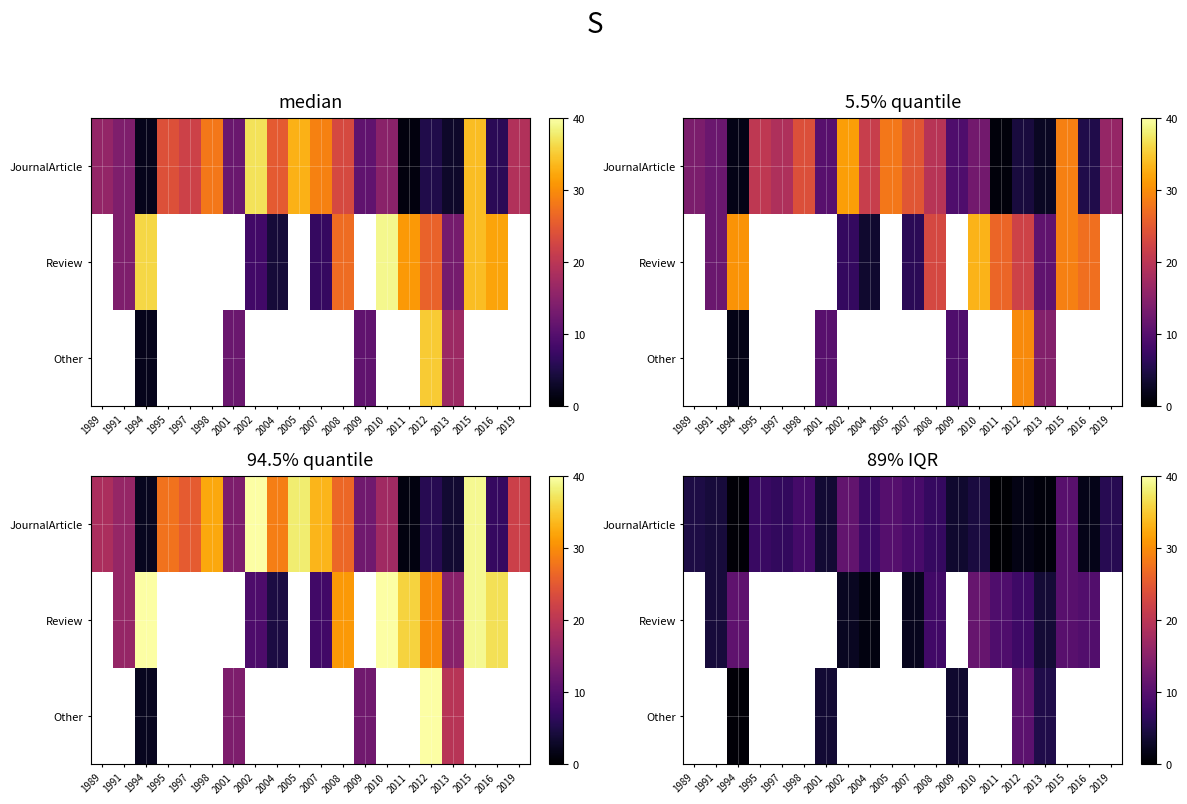

Which series has the widest spread of values?

JournalArticle